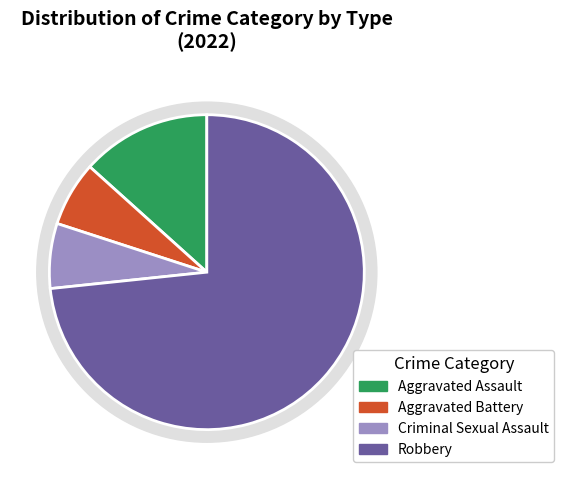

To the nearest percent, what is the difference between the Aggravated Battery and Robbery slice percentages?

67%